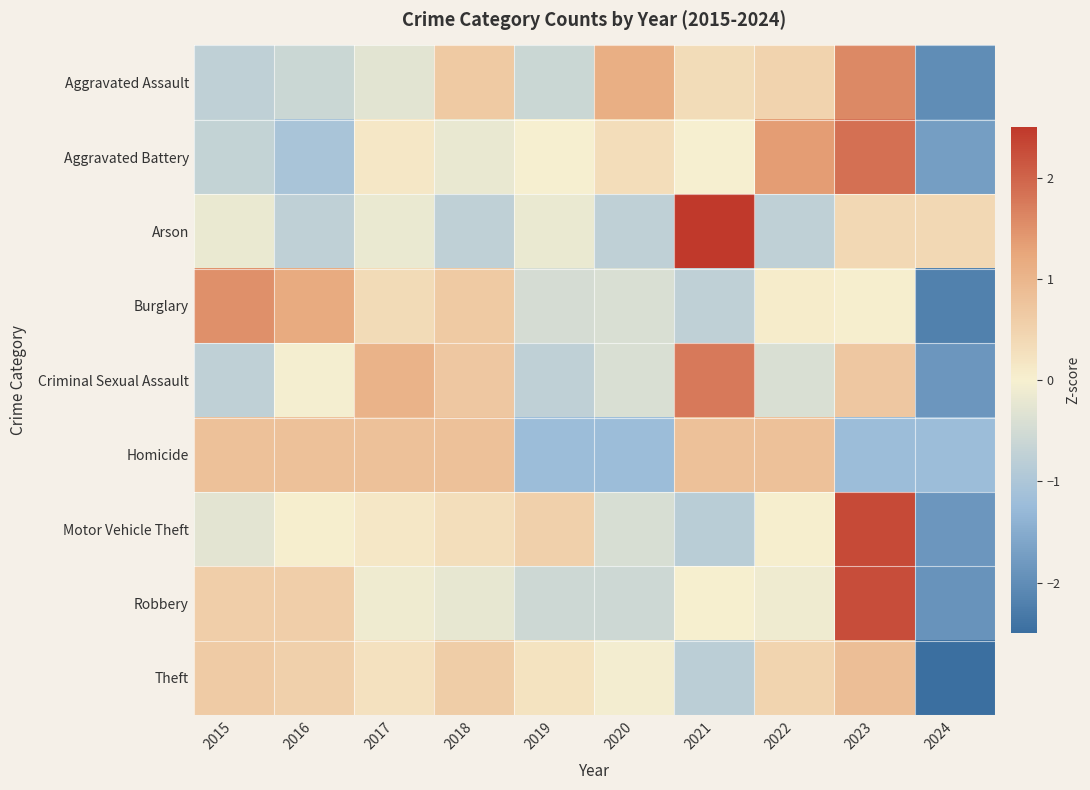

Which series has the largest range (max minus min)?

Robbery